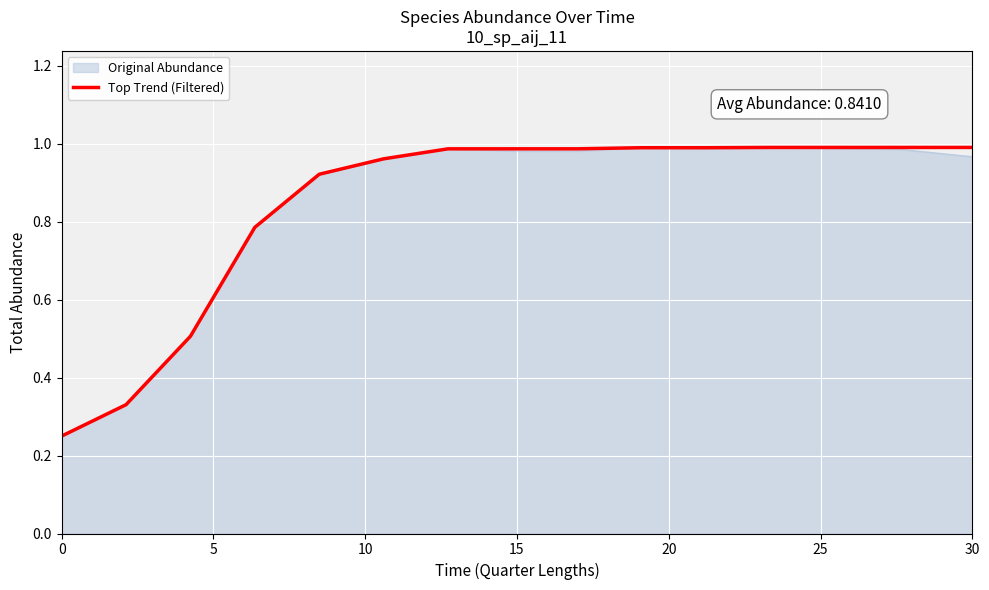

What are all the series names shown in the legend?

Original Abundance, Top Trend (Filtered)